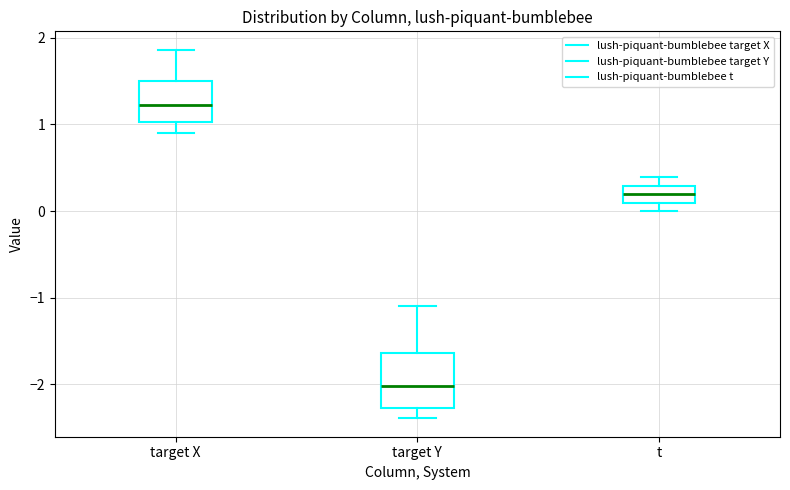

Reading left to right, transcribe this box plot: for each box, give where its median line is, the range the box spans, and where its two whiskers end, as read against the y-axis. The values are not printed on the chart, so give them approximately, as read against the axis.

target X: median 1.2, box 1.0 to 1.5, whiskers 0.9 to 1.9
target Y: median -2.0, box -2.3 to -1.6, whiskers -2.4 to -1.1
t: median 0.2, box 0.1 to 0.3, whiskers 0.0 to 0.4